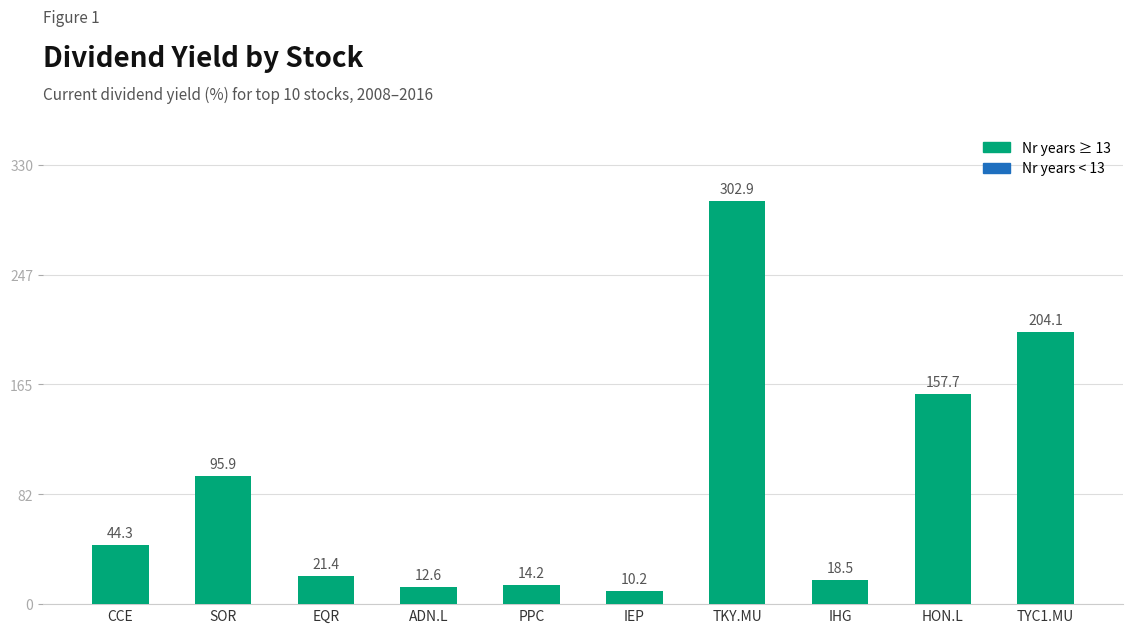

Reading left to right, what are all the values shown in this chart?

44.3	95.9	21.4	12.6	14.2	10.2	302.9	18.5	157.7	204.1